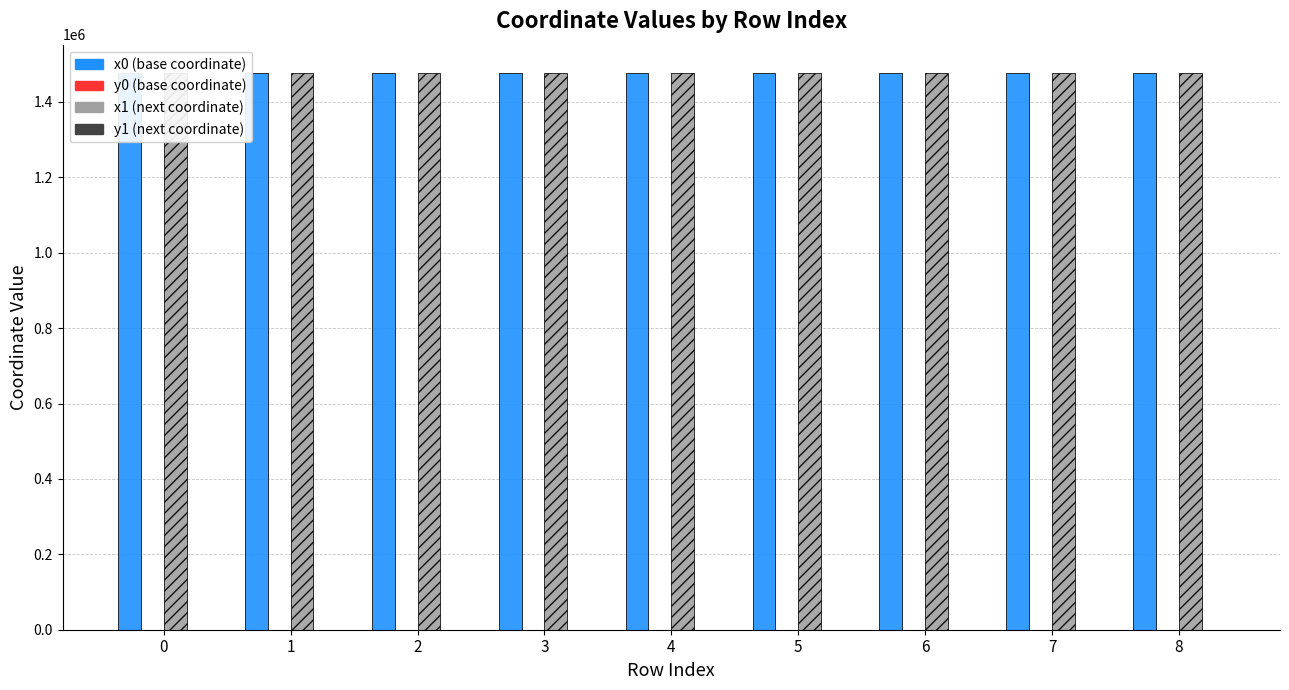

What is the total value across all series at 7?

2955785.3